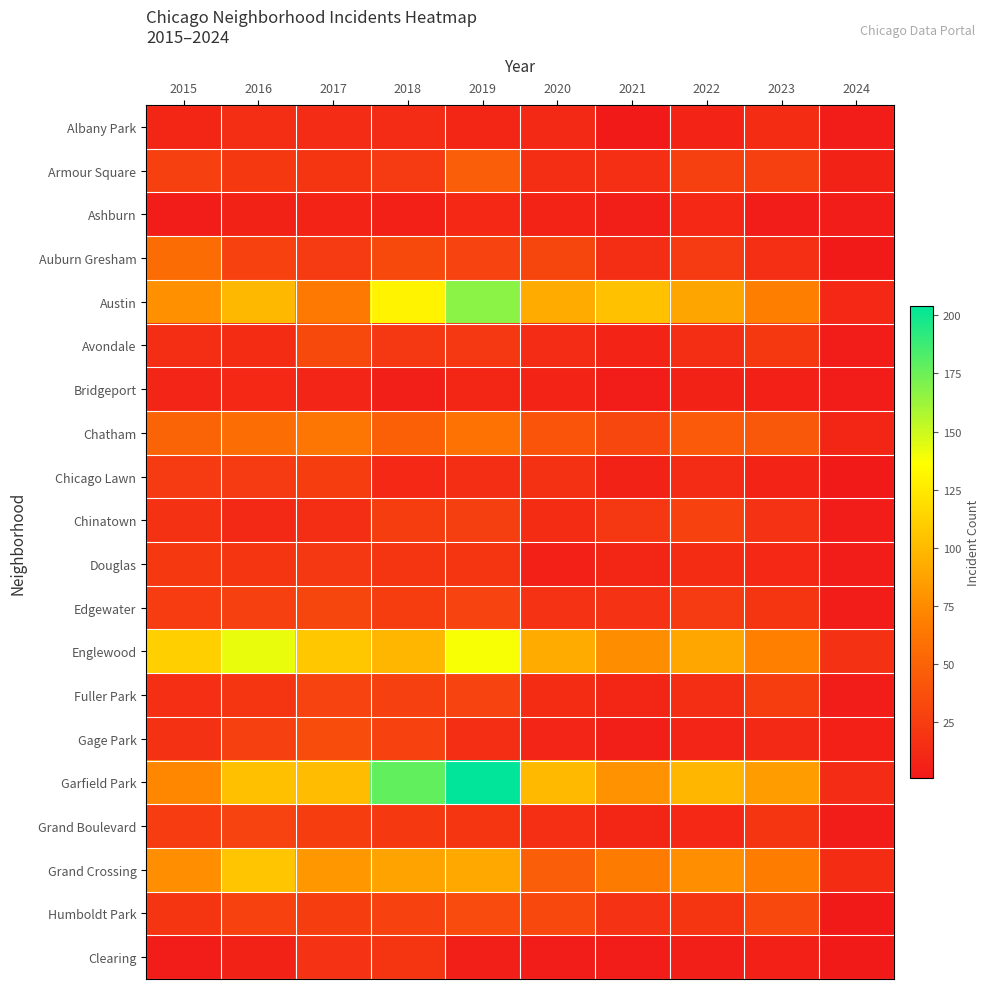

Which has a higher value, 2019 or 2024?

2019